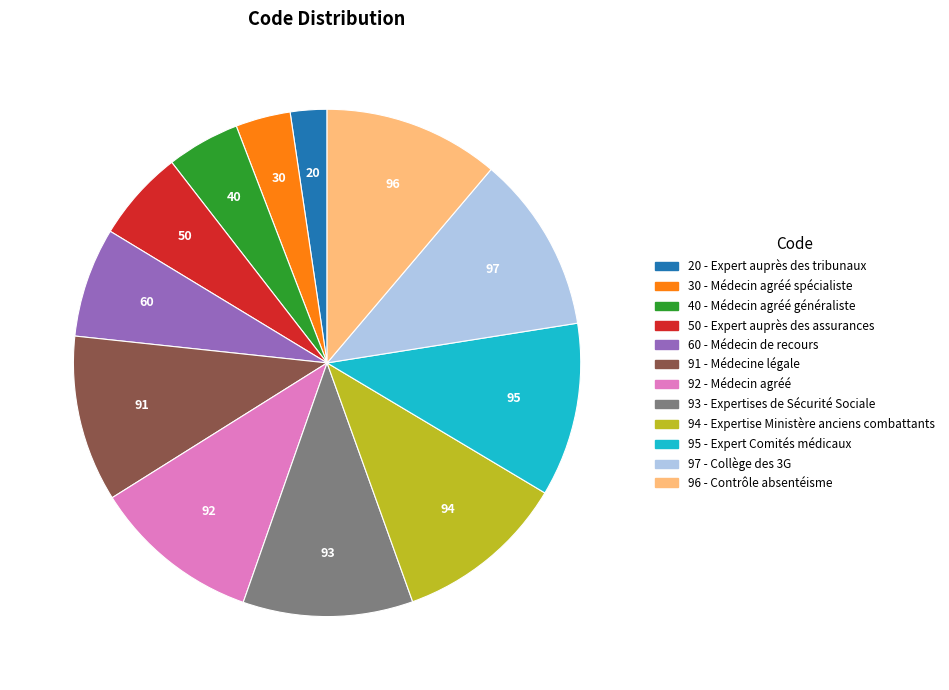

Which slice is the smallest?

20